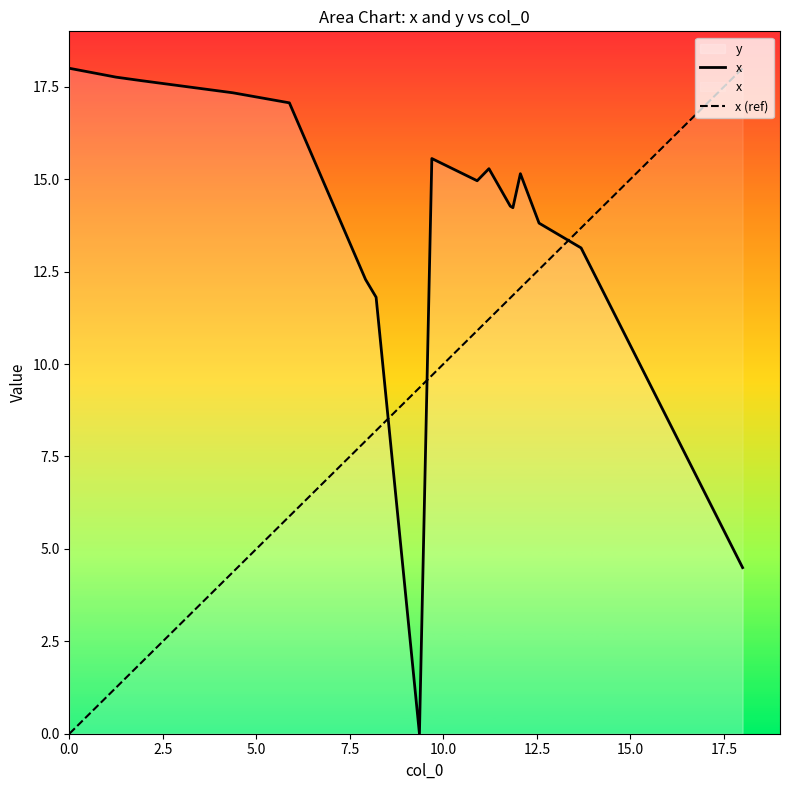

After their last crossing, which series has the higher values: x (ref) or x?

x (ref)